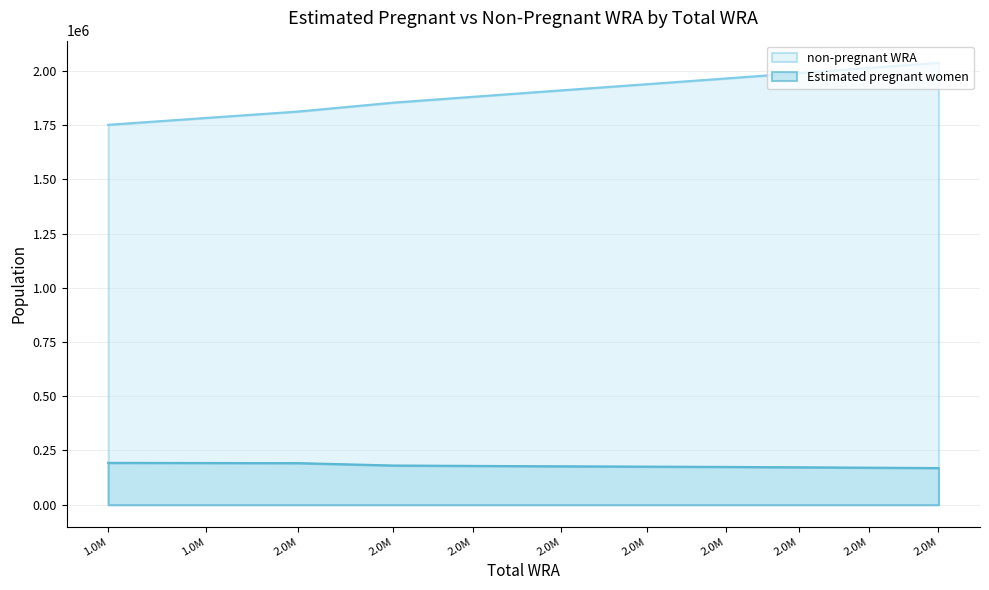

The Estimated pregnant women series shows 335392.5 at 1.0M. True or false?

False